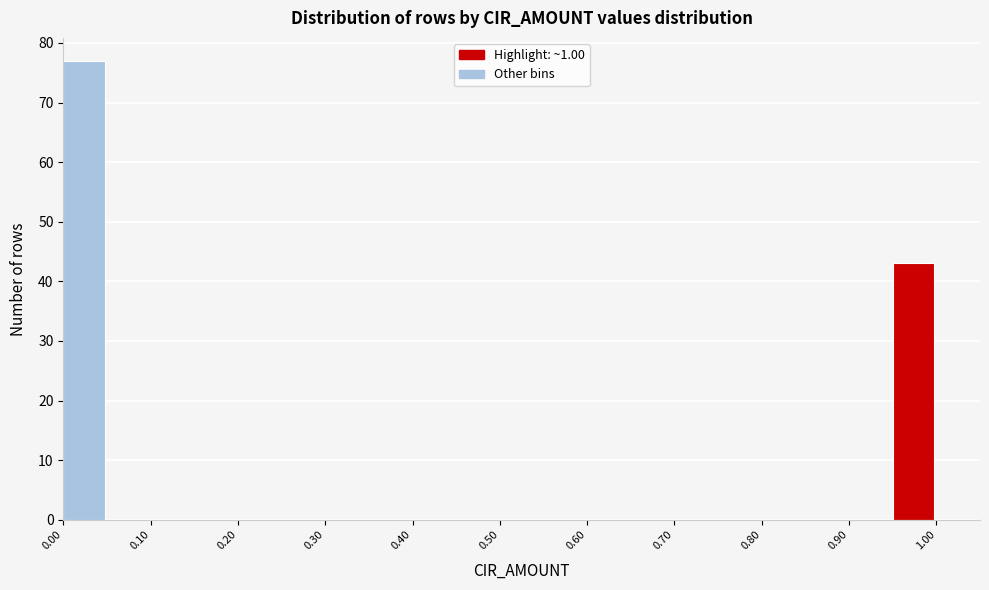

What is the height of the bar covering 0.95 to 1.00 on the x-axis? The values are not printed on the chart, so give them approximately, as read against the axis.

43